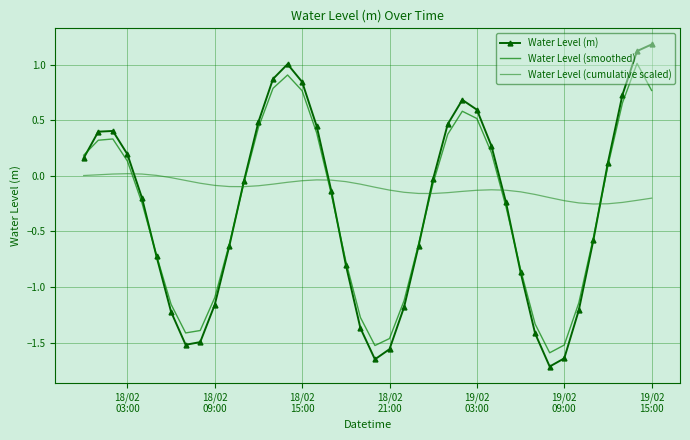

Which series has the largest total across all categories?

Water Level (cumulative scaled)